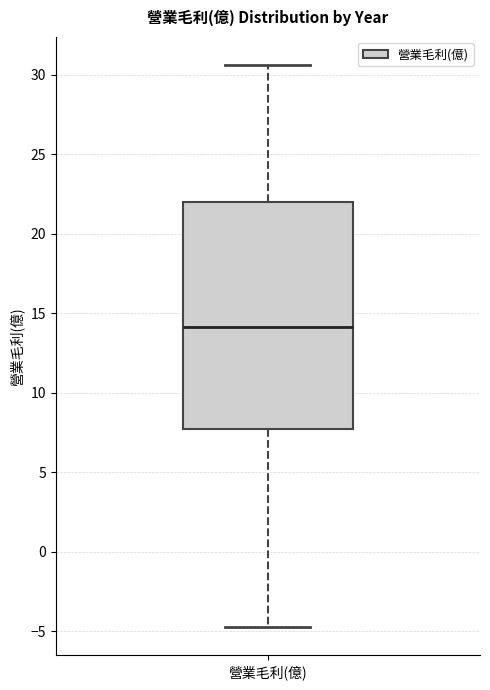

Read this box plot against the y-axis: the position of the median line, the range covered by the box, and the ends of both whiskers. The values are not printed on the chart, so give them approximately, as read against the axis.

median 14.0, box 7.5 to 22.0, whiskers -4.5 to 30.5